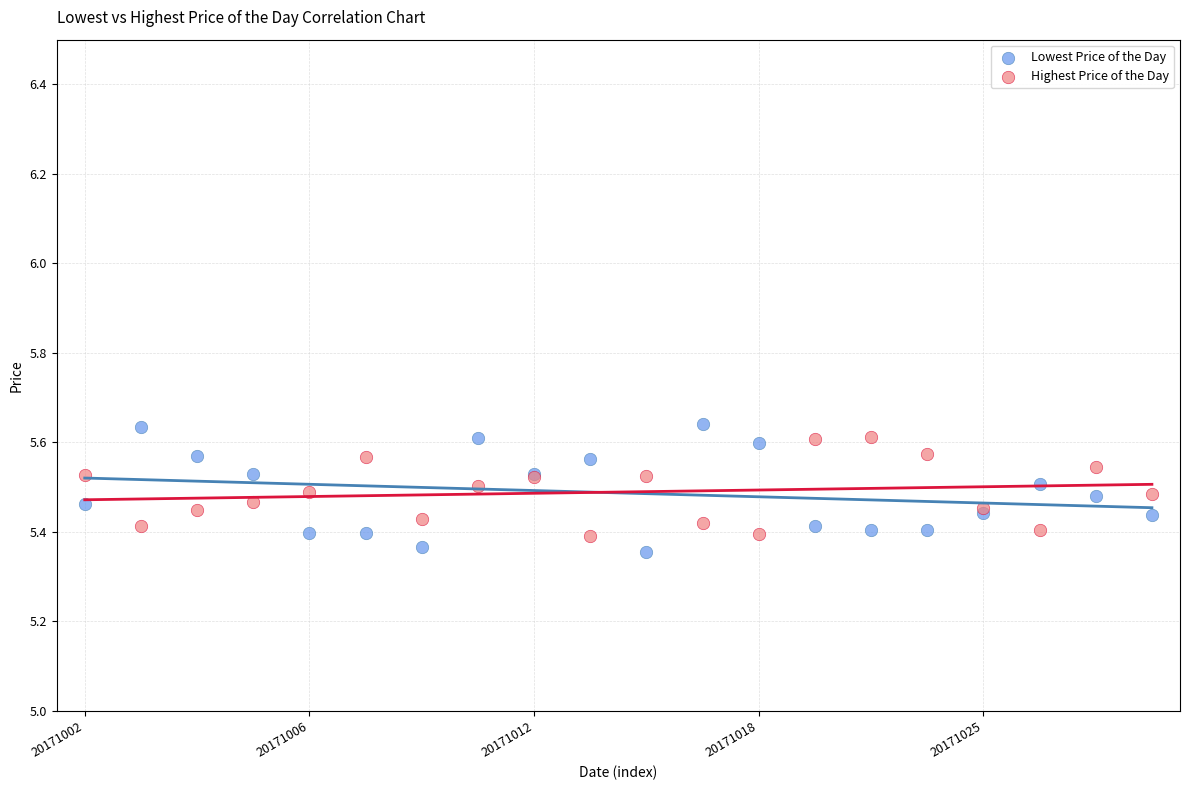

Which series reaches the maximum Y coordinate?

Lowest Price of the Day